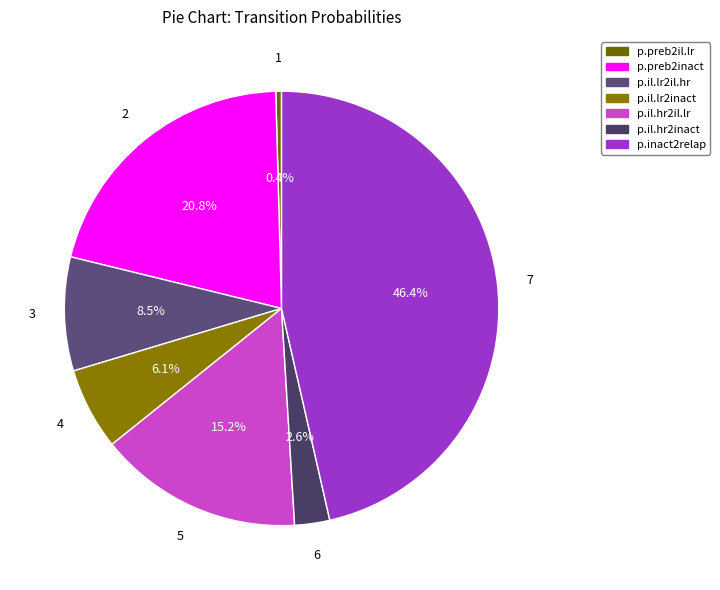

How many slices are in this pie chart?

7